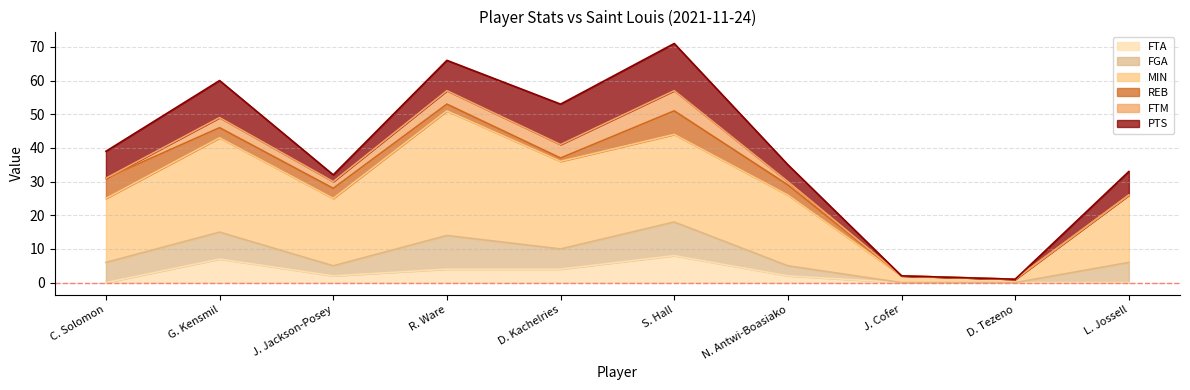

How many values in PTS are above zero?

8